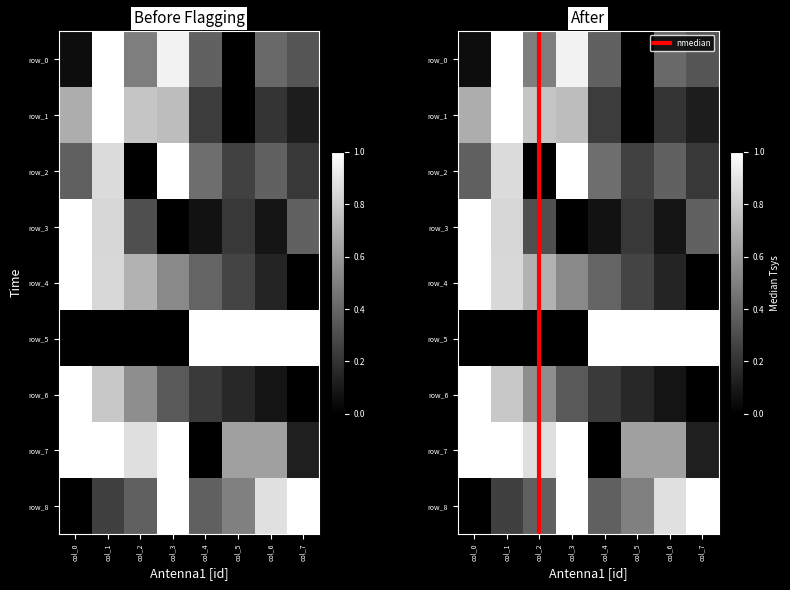

Rank the categories by row_3 value from lowest to highest.

col_3, col_4, col_6, col_5, col_2, col_7, col_1, col_0